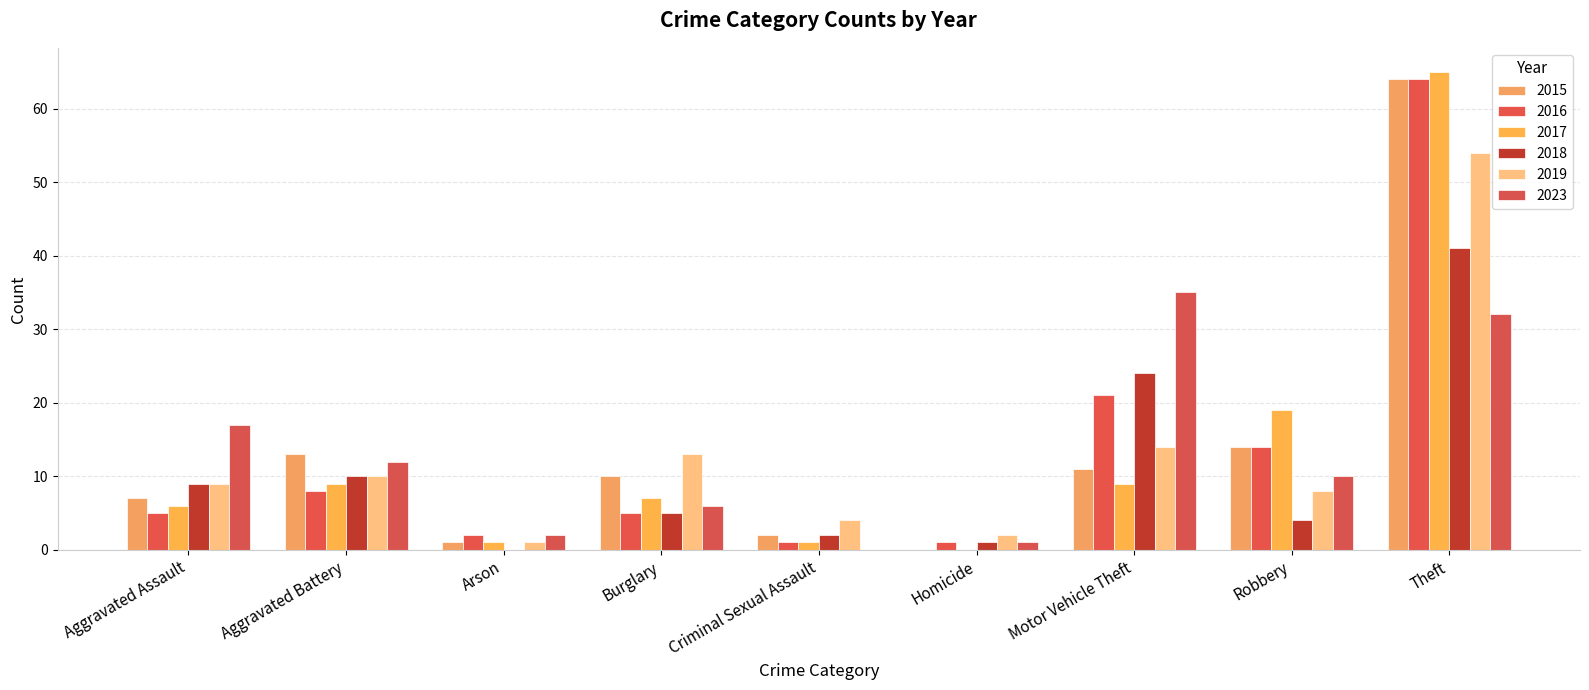

Reading left to right, what are all the values shown in this chart?

2015: 7	13	1	10	2	0	11	14	64
2016: 5	8	2	5	1	1	21	14	64
2017: 6	9	1	7	1	0	9	19	65
2018: 9	10	0	5	2	1	24	4	41
2019: 9	10	1	13	4	2	14	8	54
2023: 17	12	2	6	0	1	35	10	32